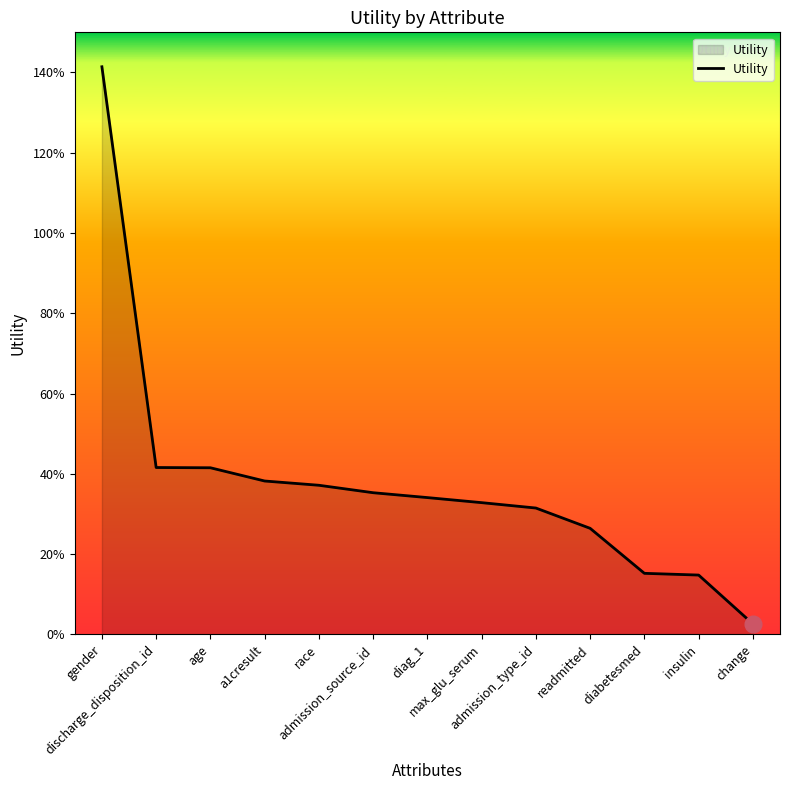

Is this an area chart (filled region under the line)?

Yes